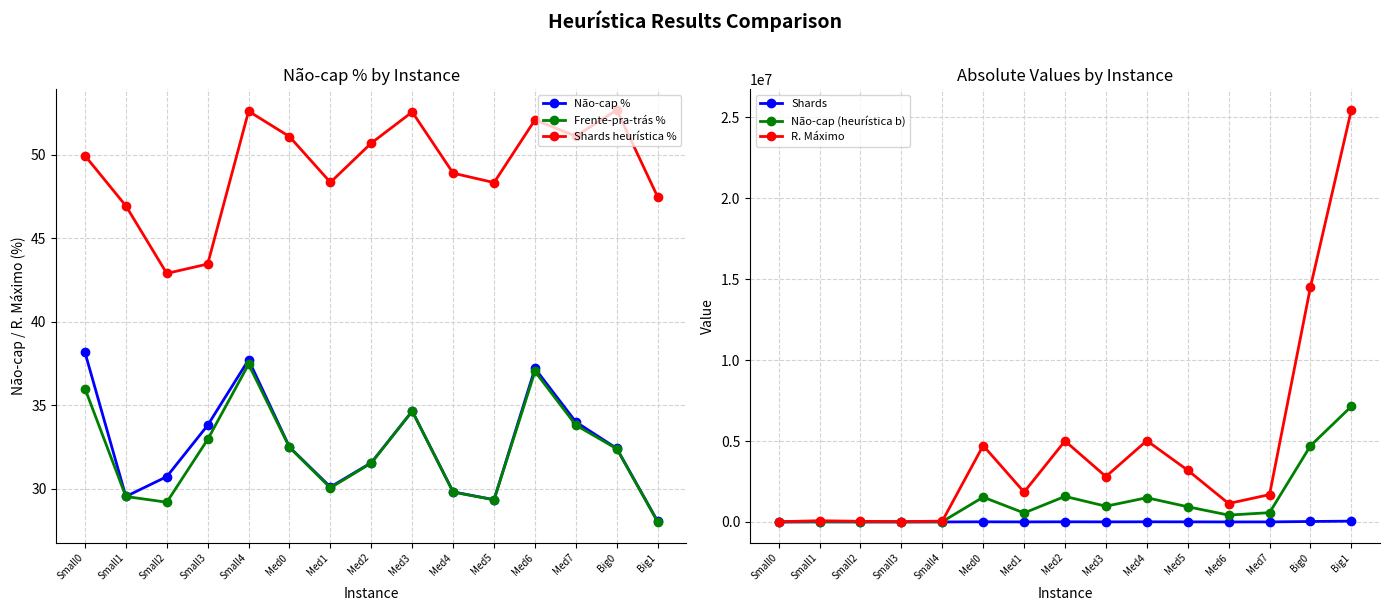

How many values in the Frente-pra-trás % series are below 32?

7